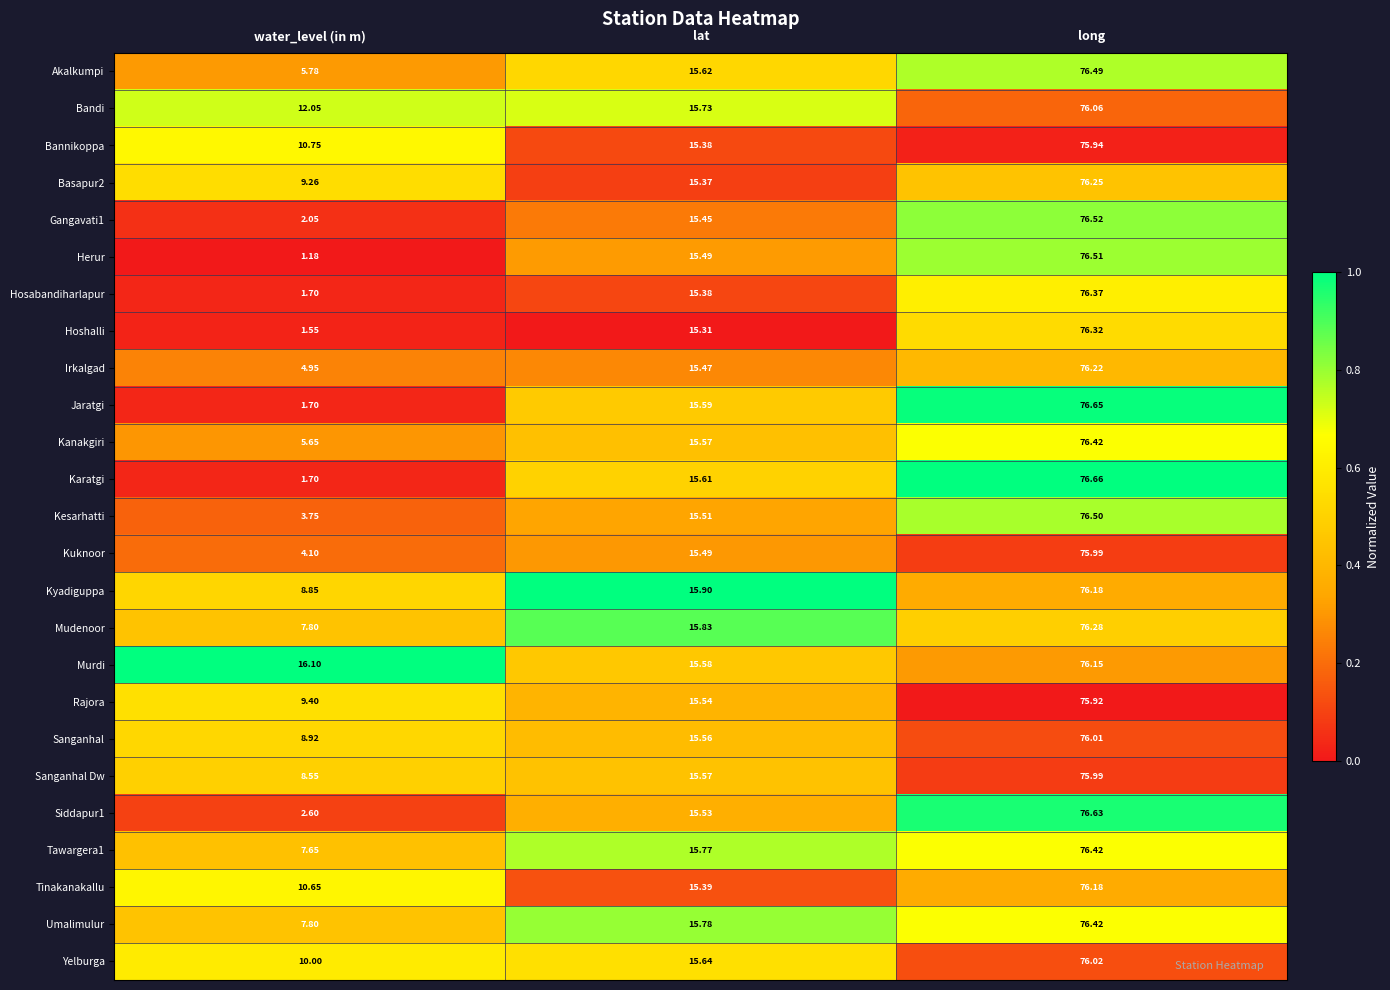

Which series has the widest spread of values?

Herur